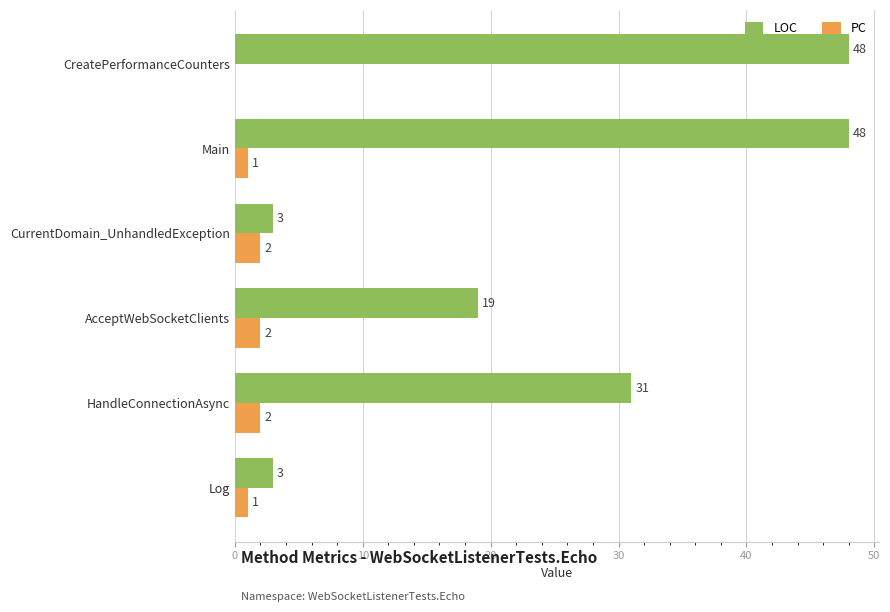

At which category is the sum across all series the highest?

Main